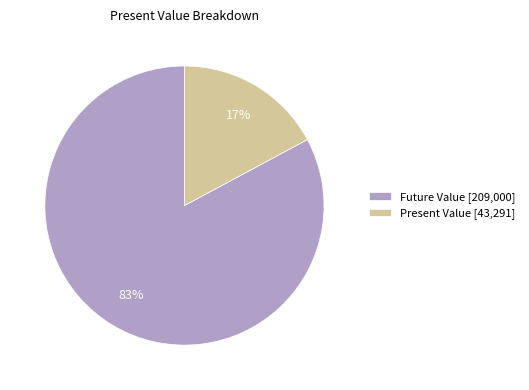

To the nearest percent, what is the combined percentage of Future Value and Present Value?

100%